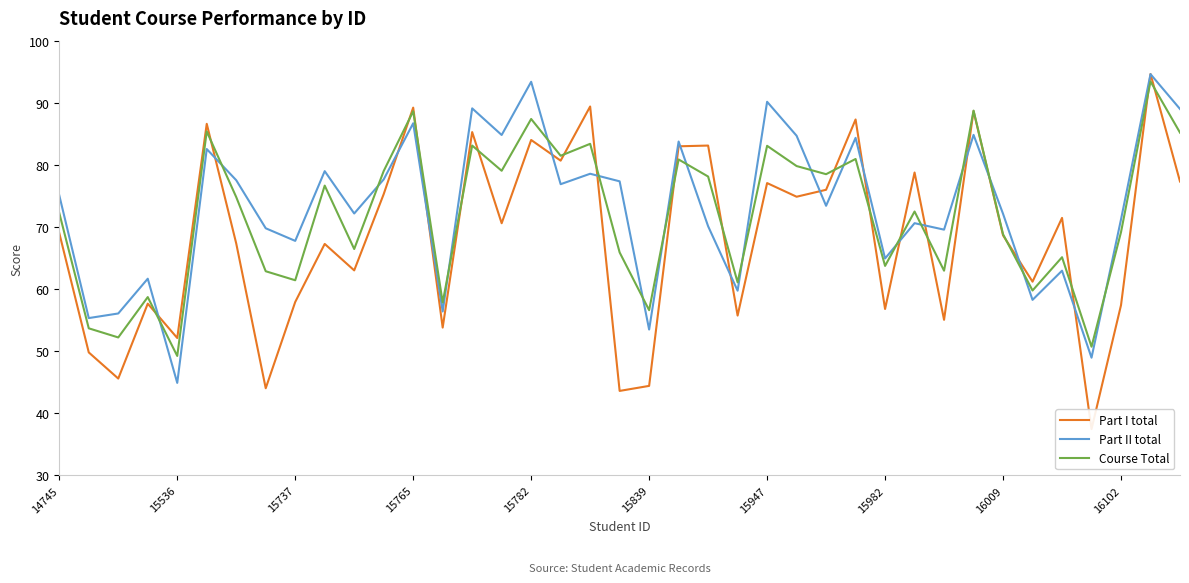

Where does the Part I total series first go above 69?

14745